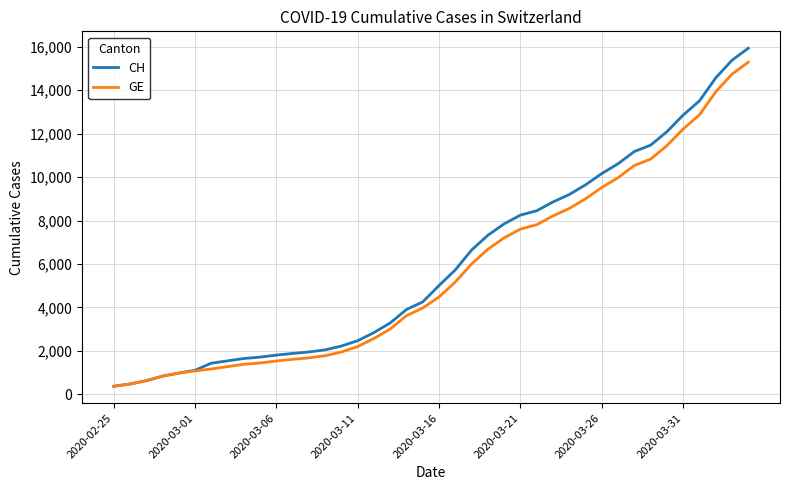

How many distinct data groups are displayed?

2